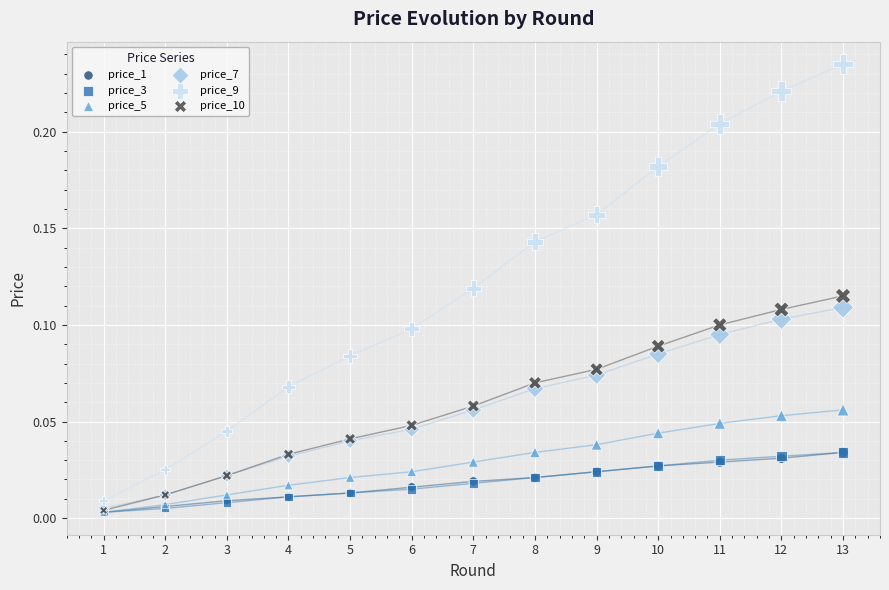

What are all the series names shown in the legend?

price_1, price_3, price_5, price_7, price_9, price_10